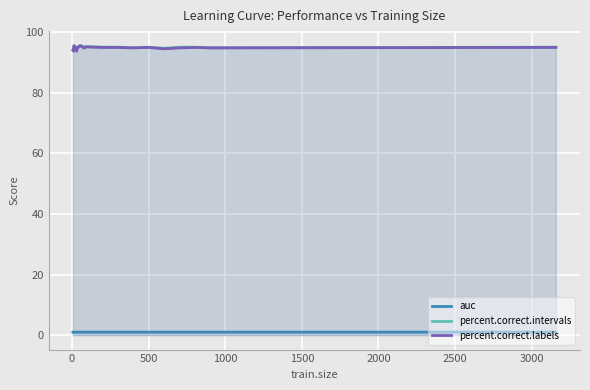

What is the greatest value displayed?

95.6